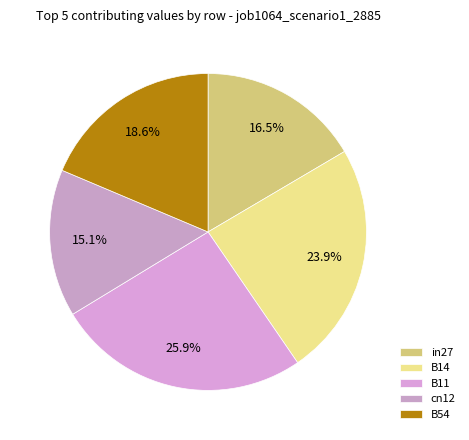

Combined, what portion of the pie is B11 and B54?

44.5%